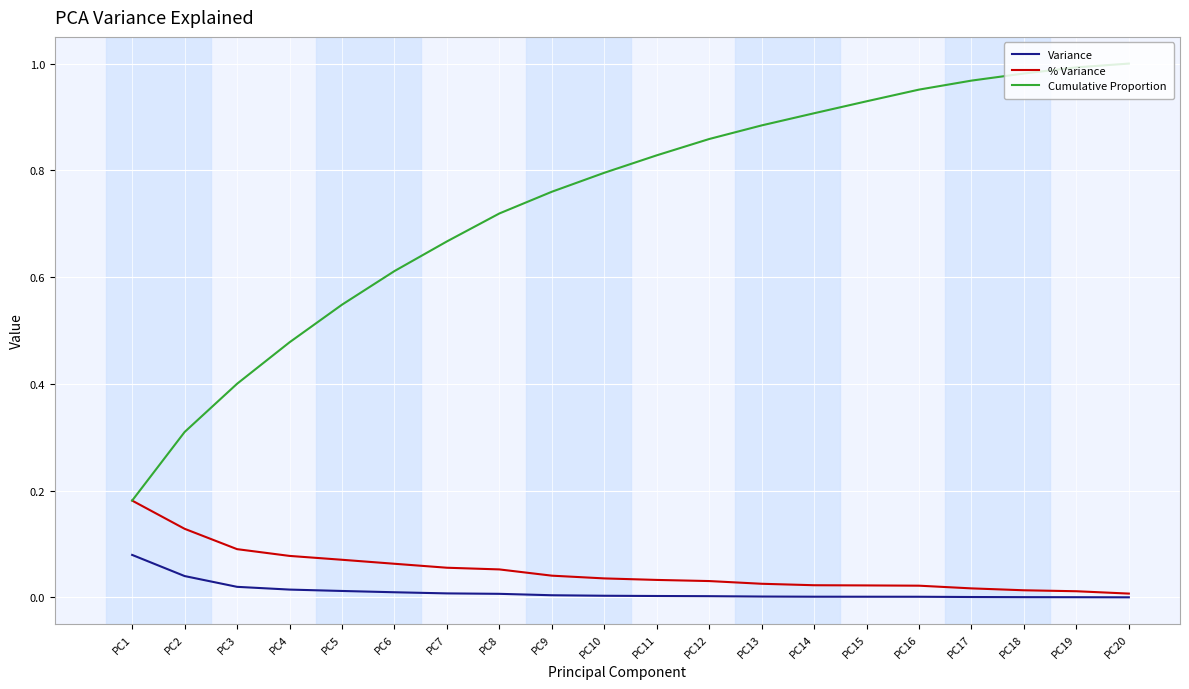

At which label does % Variance reach its peak?

PC1